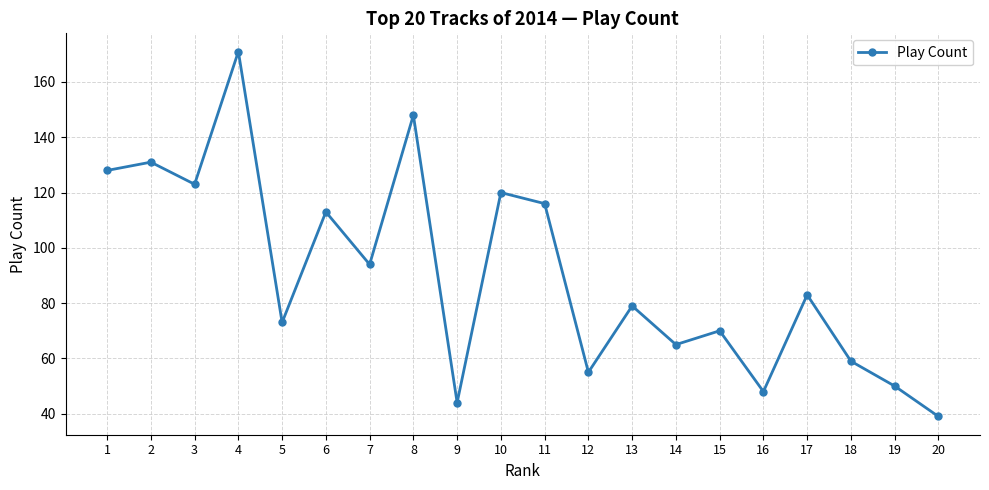

The value at 12 is 55. True or false?

True